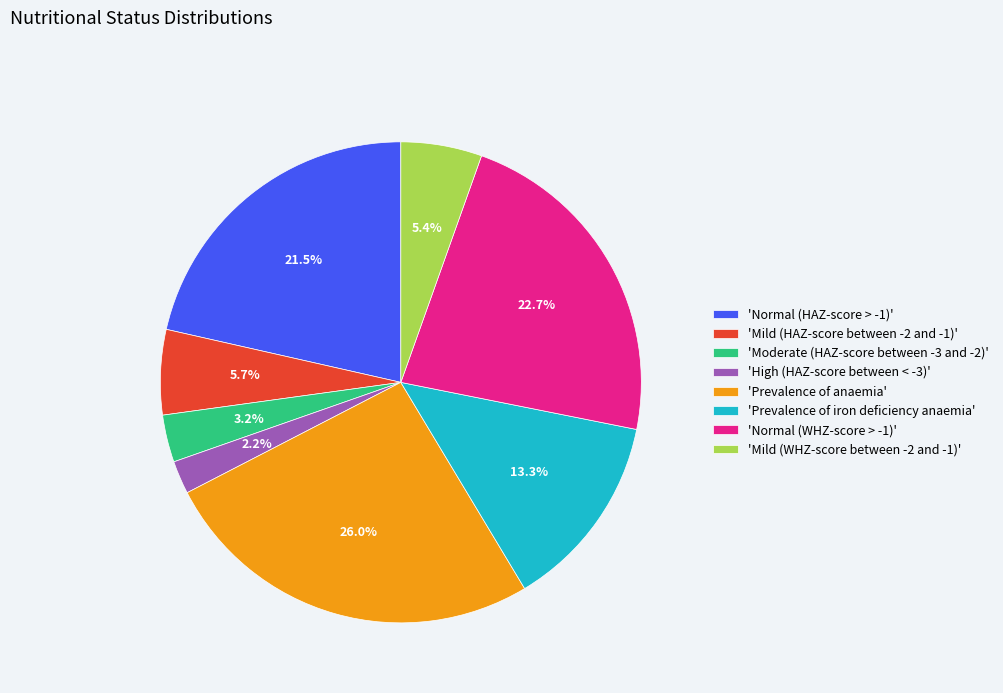

What portion of the pie excludes 'High (HAZ-score between < -3)'?

97.8%